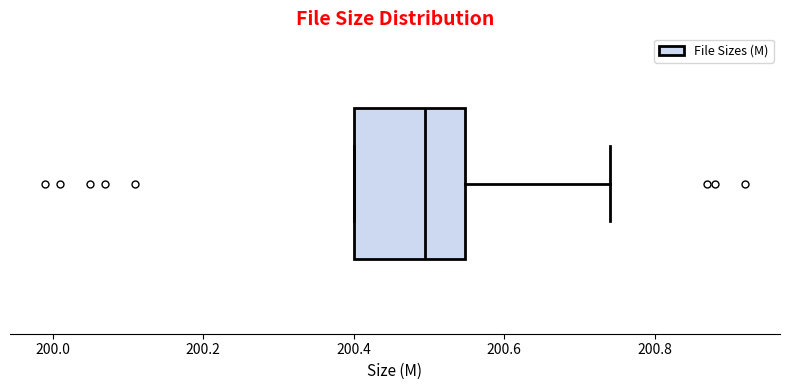

Transcribe this box plot: give where the median line is, the range the box spans, and where the two whiskers end, as read against the x-axis. The values are not printed on the chart, so give them approximately, as read against the axis.

median 200.50, box 200.40 to 200.54, whiskers 200.40 to 200.74